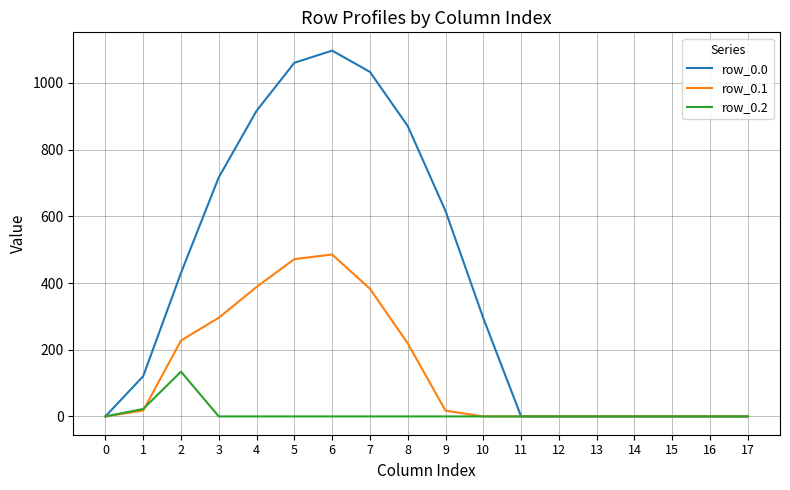

Is it true that row_0.0 equals 916.2 at 4?

True